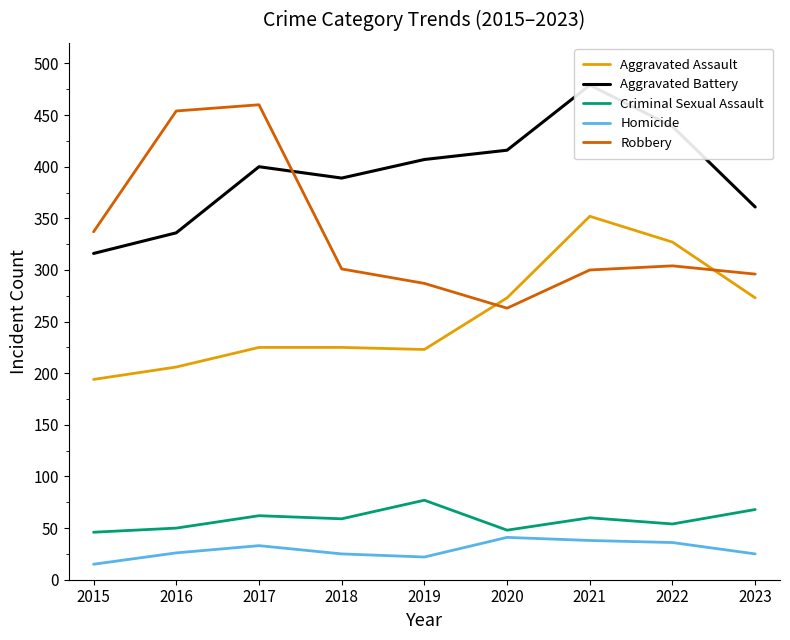

Where is Robbery nearest to the value 361?

2015